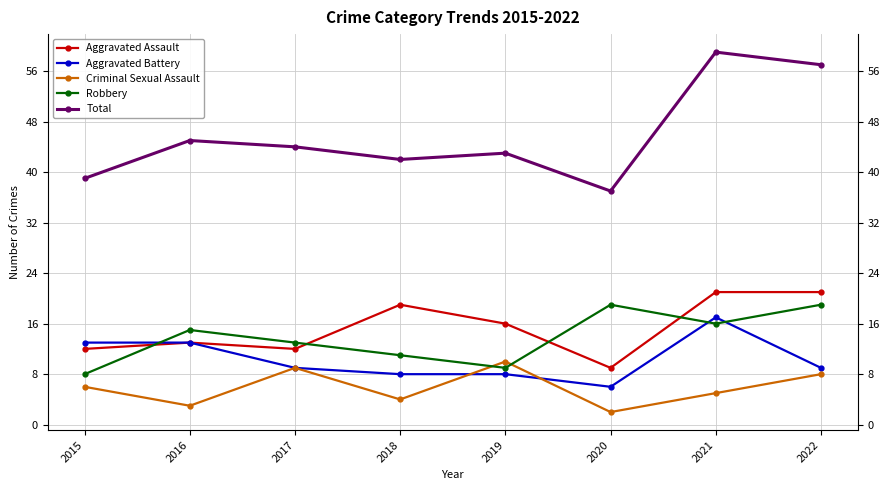

Is the value of Total at 2022 greater than the value of Robbery at 2020?

Yes